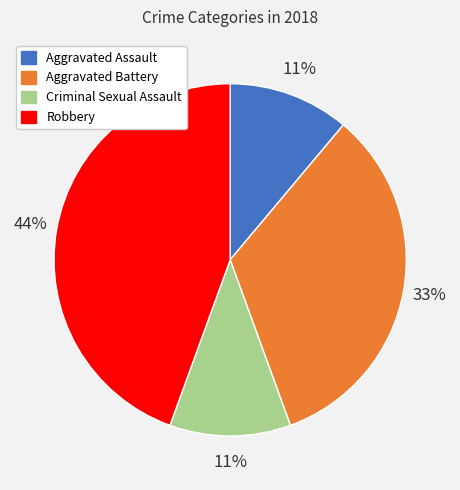

The Aggravated Battery slice represents 33% of the pie. True or false?

True